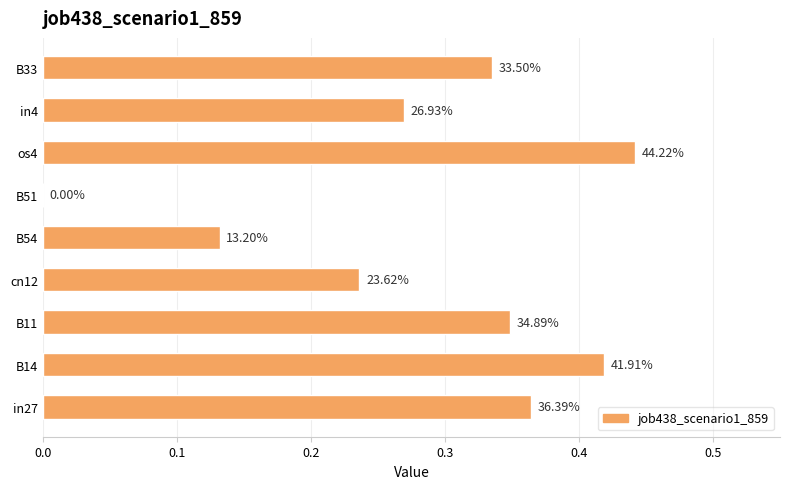

Are the bars horizontal?

Yes